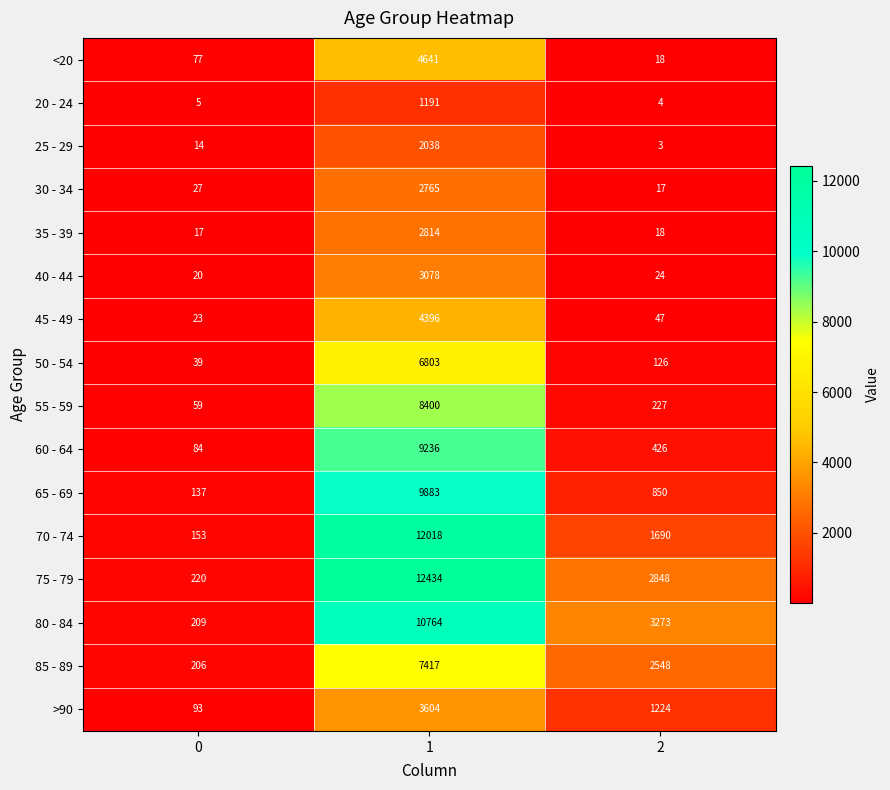

Is the value of 50 - 54 at 0 greater than the value of 60 - 64 at 0?

No